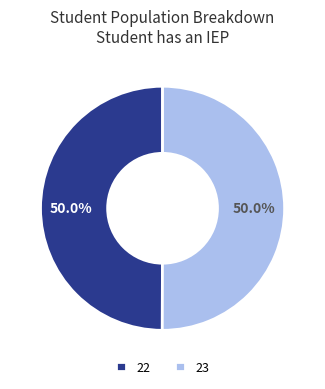

Do 23 and 22 together represent more than half of the pie?

Yes